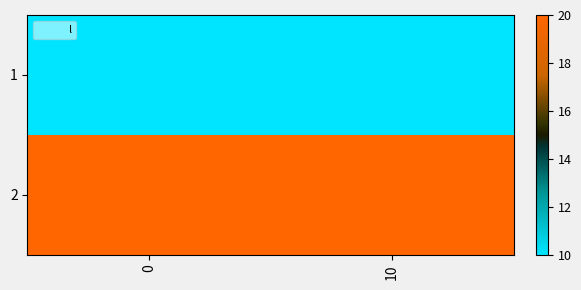

What is the minimum value shown in the chart?

10